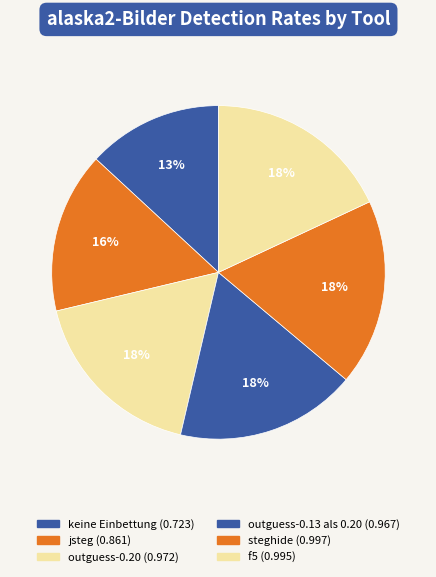

Count the number of slices in the pie.

6